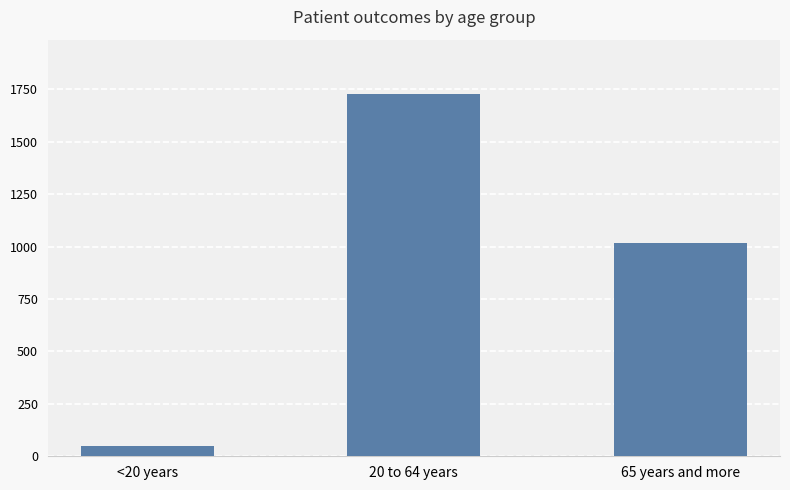

How many bars are there in total?

3